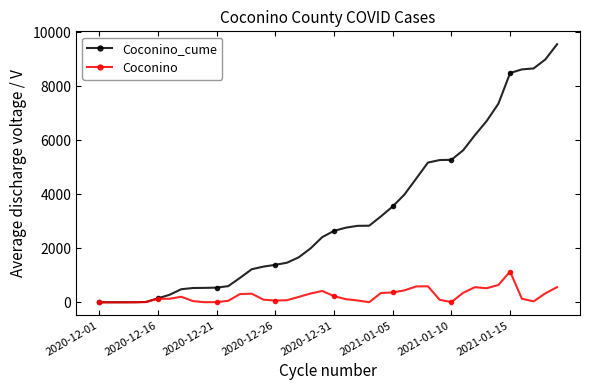

What is the value of the Coconino_cume point at the 9th from the left?

530